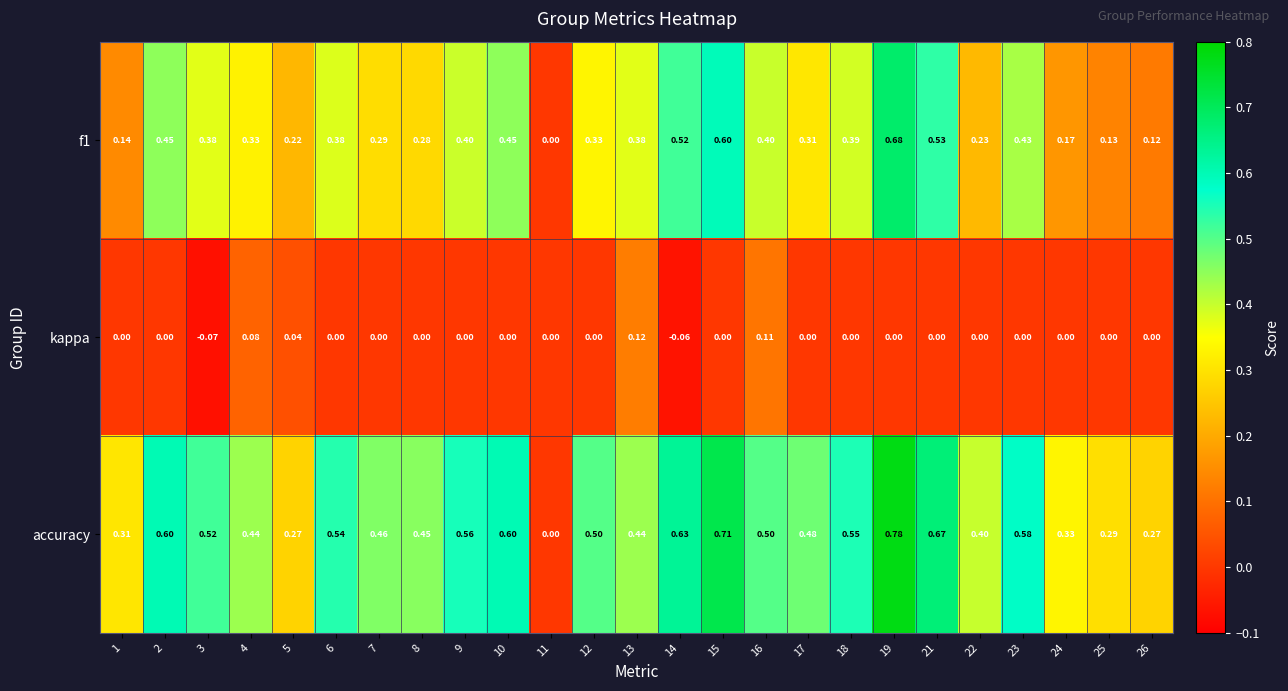

Which series has the largest total across all categories?

accuracy